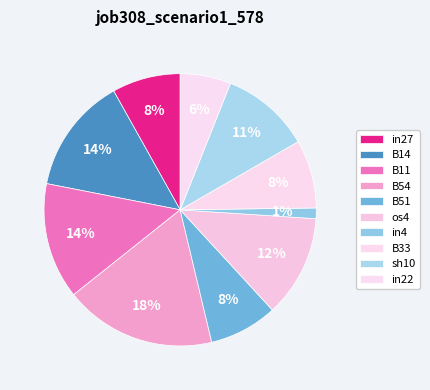

To the nearest percent, what is the combined percentage of os4 and in27?

20%